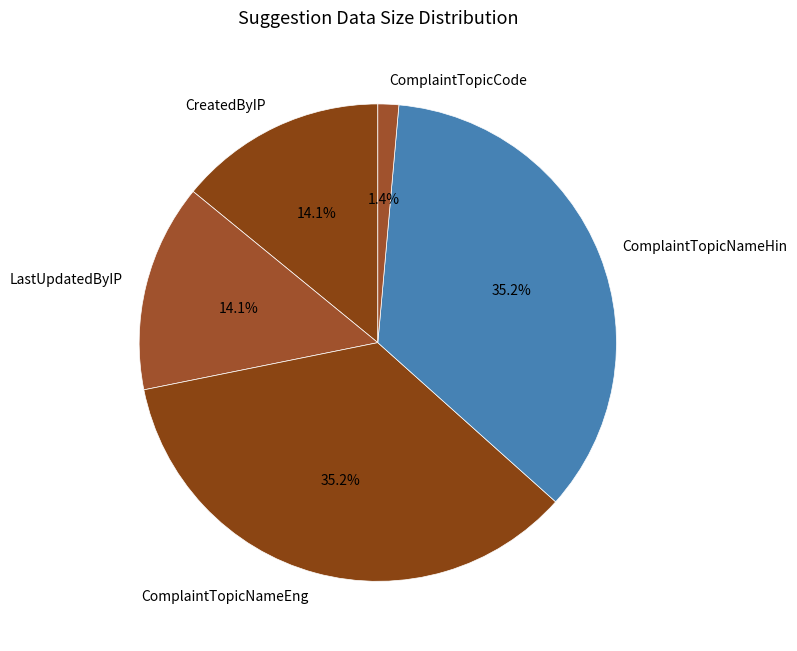

Approximately how many times larger is the value at ComplaintTopicNameHin compared to CreatedByIP?

2.5